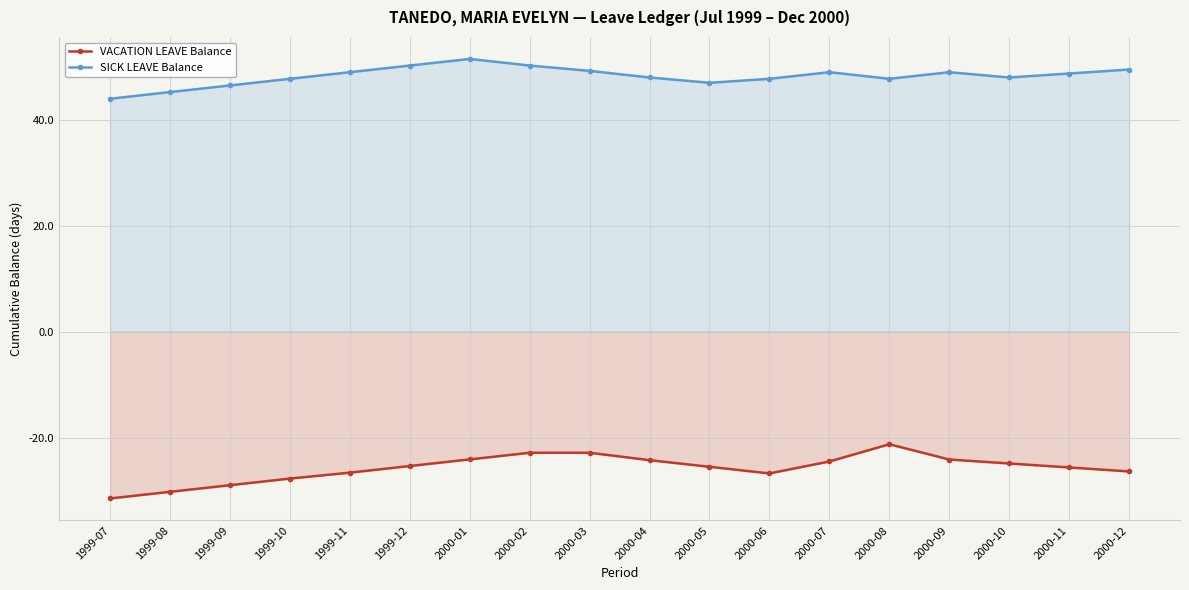

True or false: SICK LEAVE Balance and VACATION LEAVE Balance cross at least once.

False